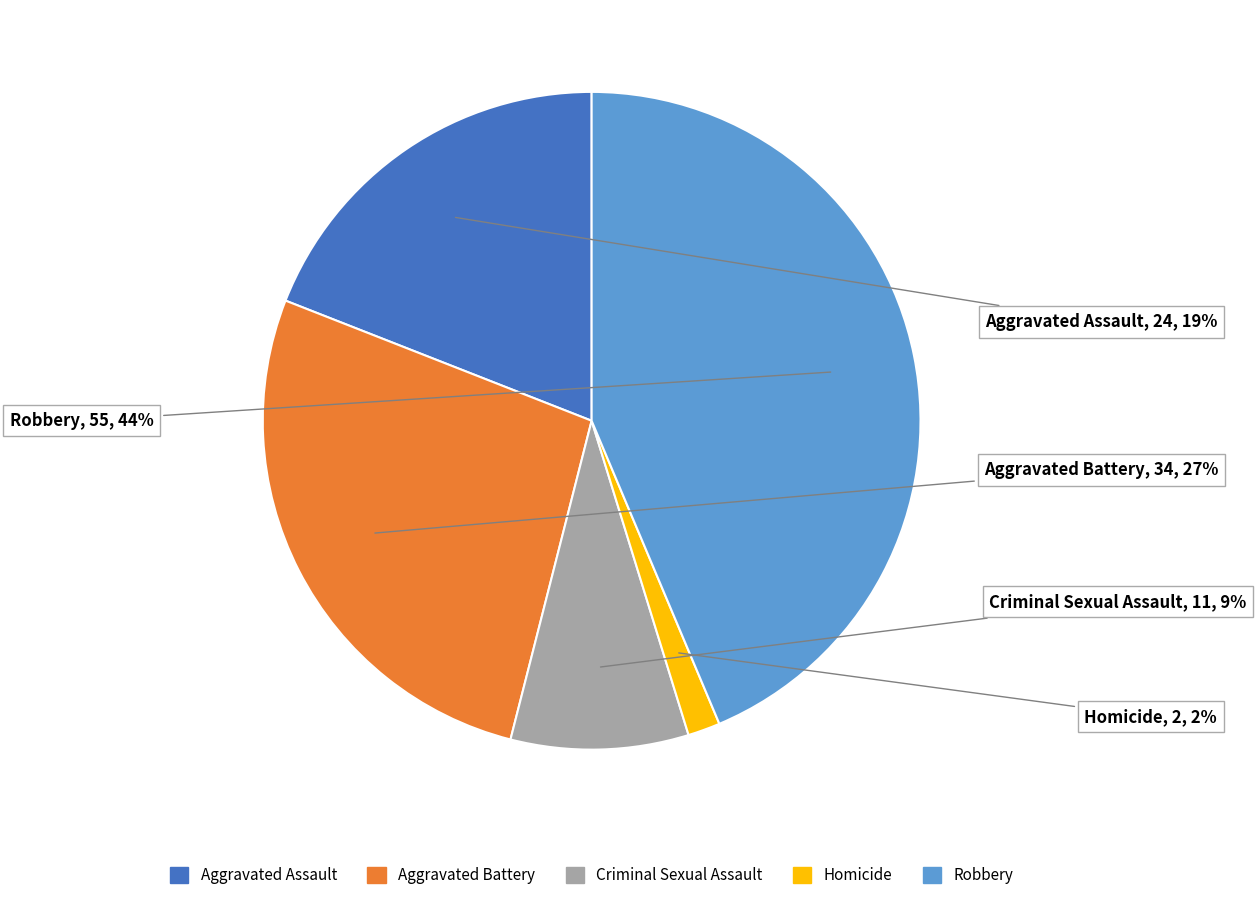

The Homicide slice represents 2% of the pie. True or false?

True